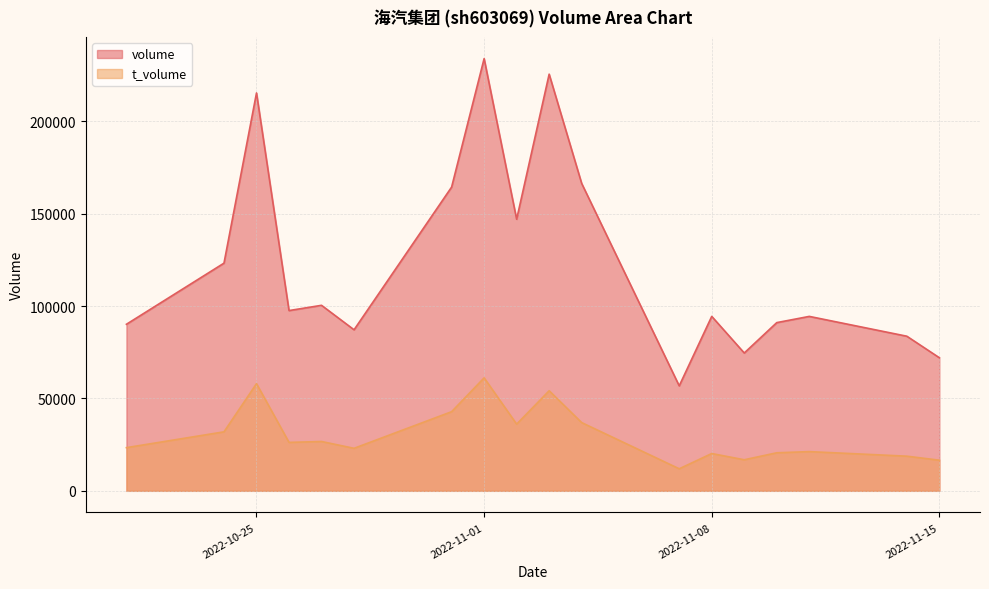

At how many categories does at least one series exceed 150036?

5